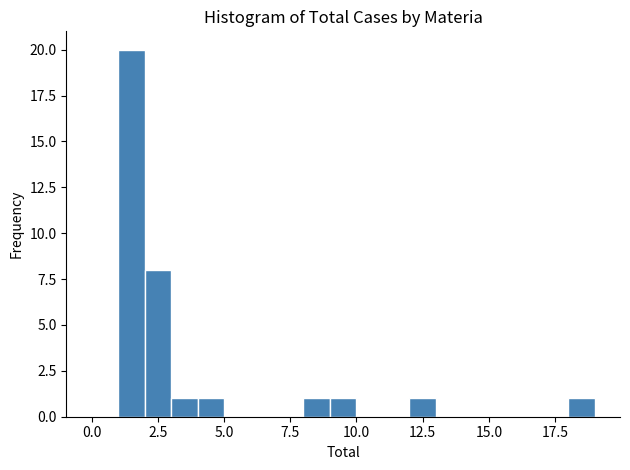

Around what value on the x-axis is the tallest bar? Give the approximate position of its centre, as read against the axis.

1.5